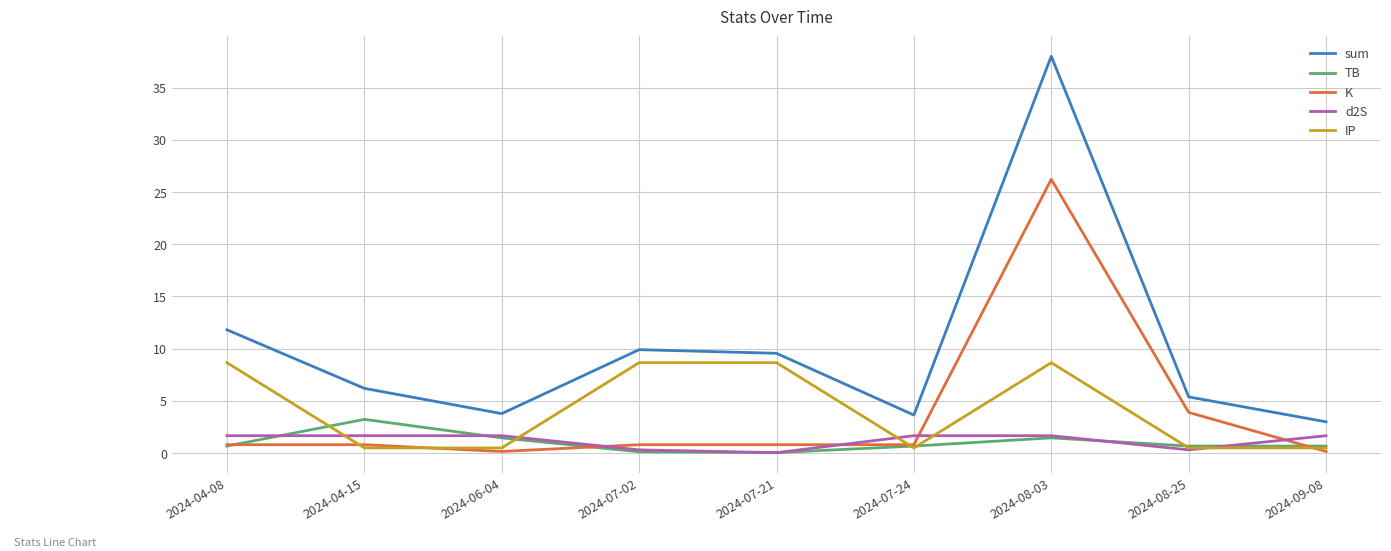

At which label does TB reach its peak?

2024-04-15